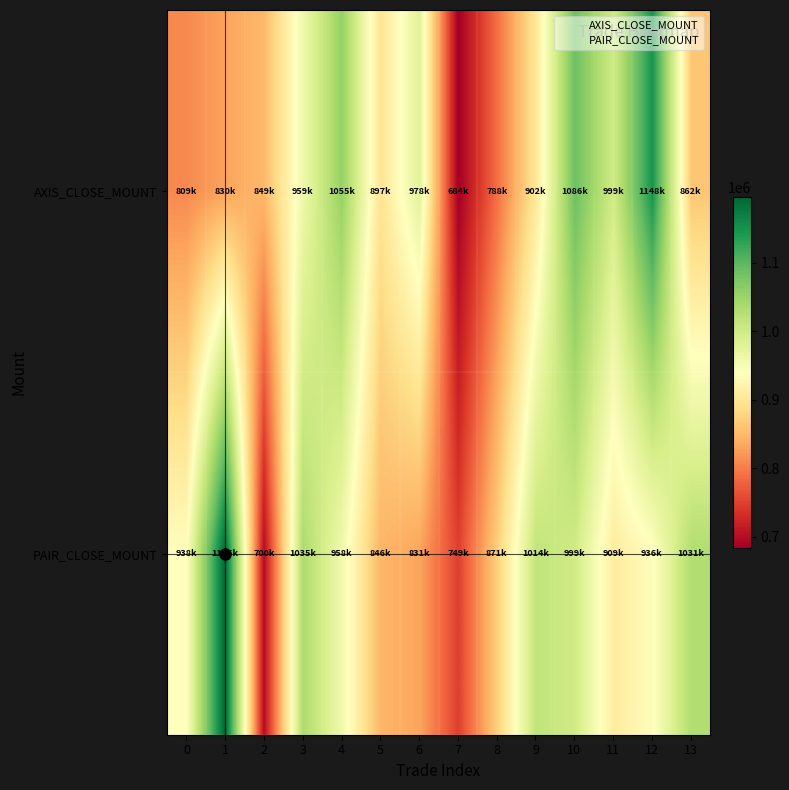

What is the total value across all series at 10?

2085501